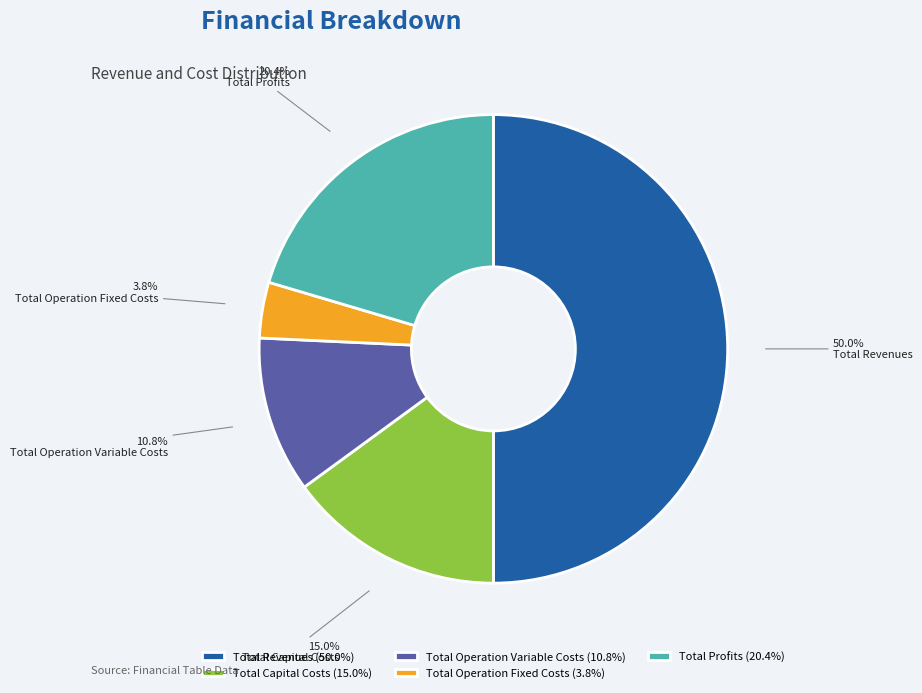

Is Total Operation Fixed Costs the majority of the pie?

No